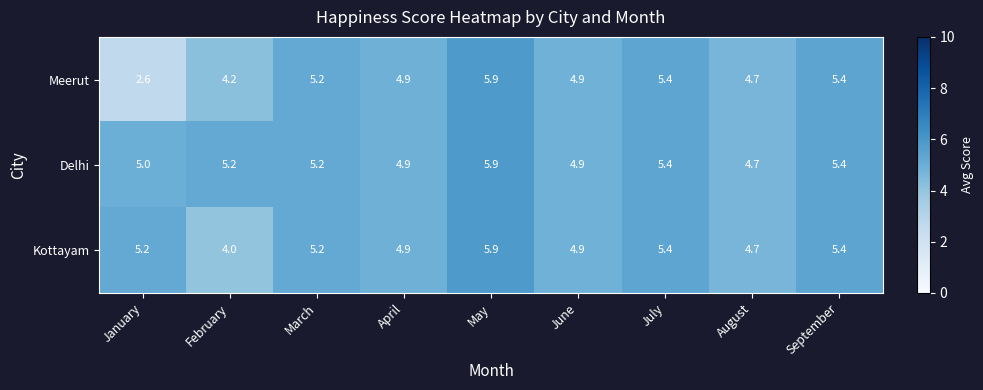

Which category has the highest value across all series?

May